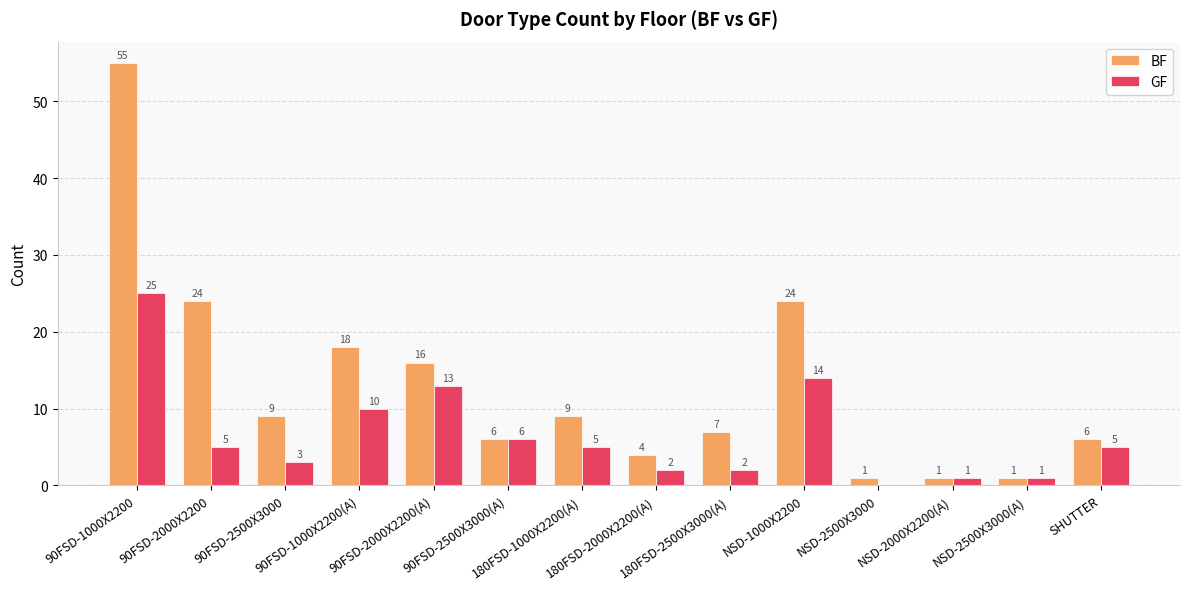

What is the sum of all GF values?

92